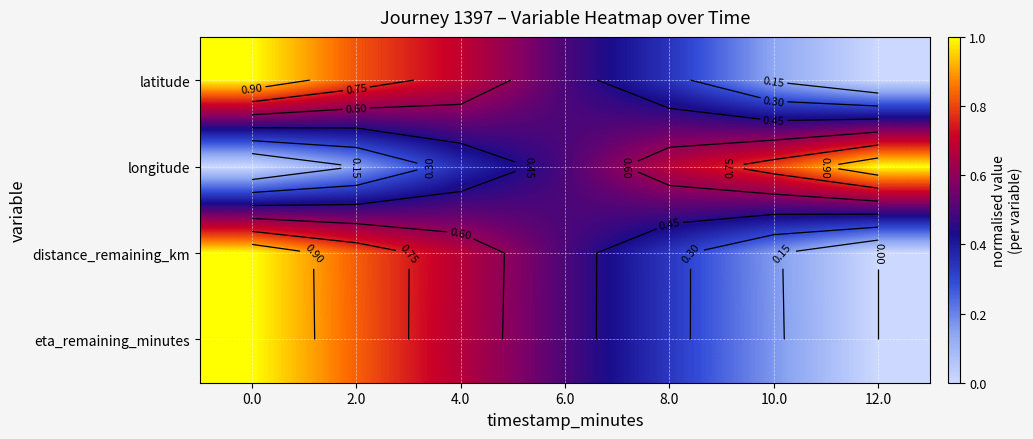

The latitude series shows 1.1 at 4.0. True or false?

False